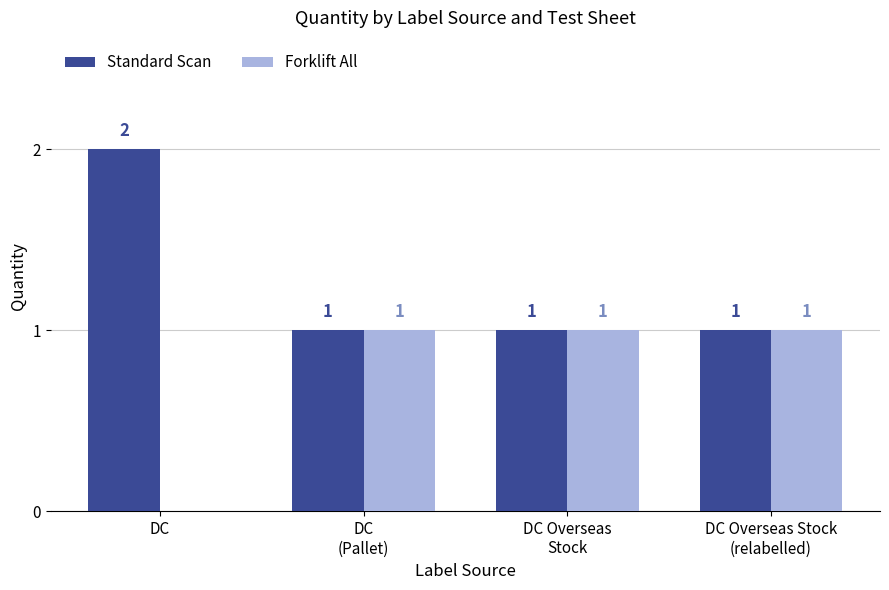

What is the sum of the Forklift All values at DC Overseas Stock
(relabelled) and DC?

1